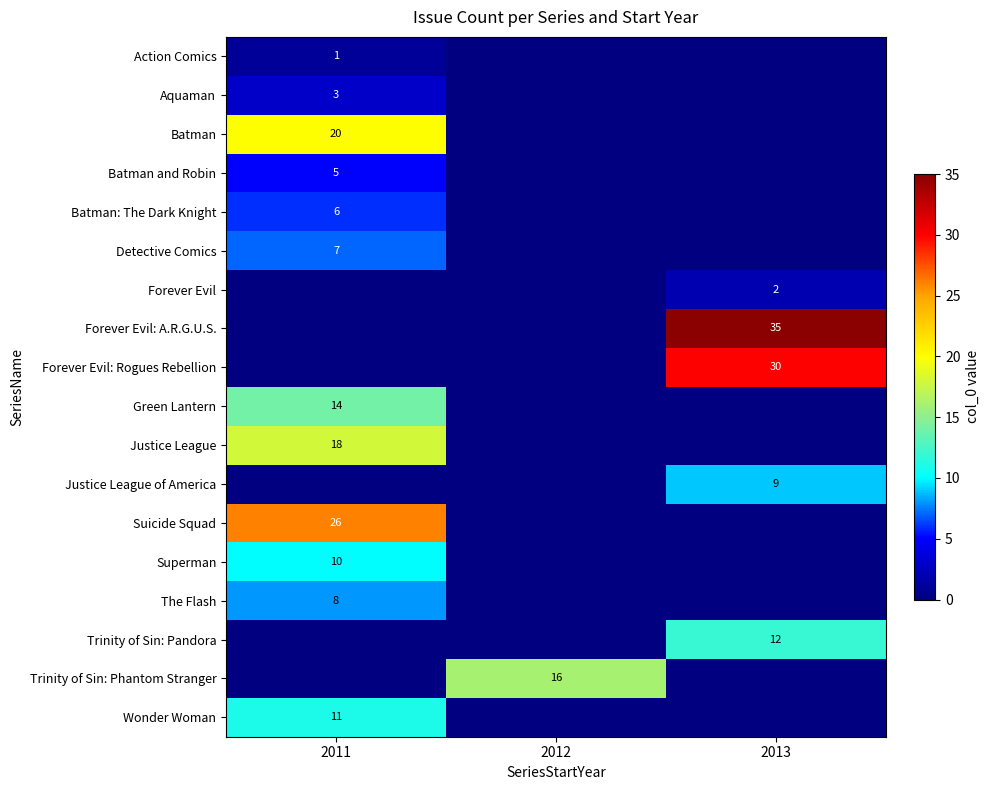

At which category is the sum across all series the highest?

2011